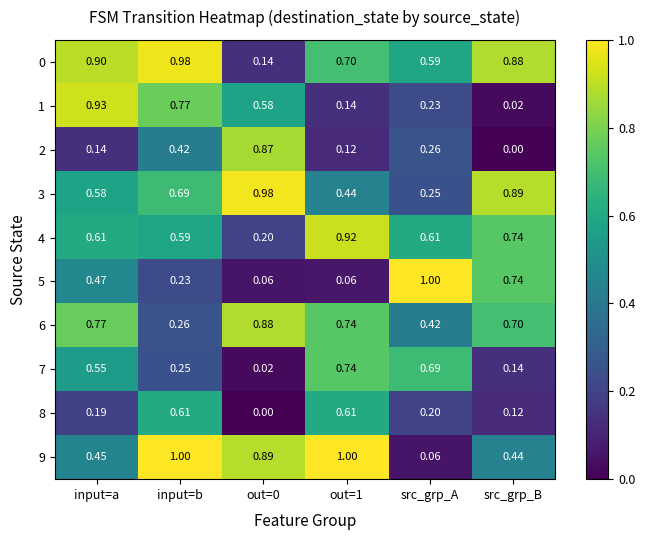

At which category is the sum across all series the highest?

input=b